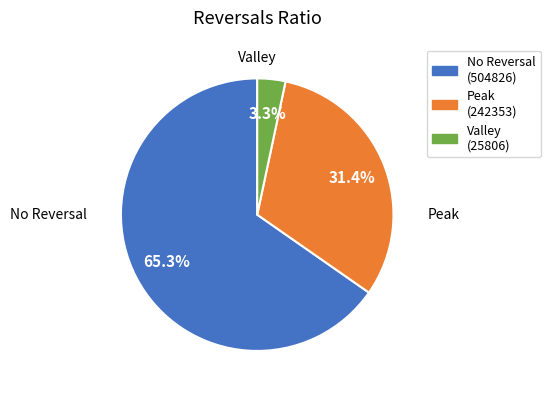

How many slices are in this pie chart?

3